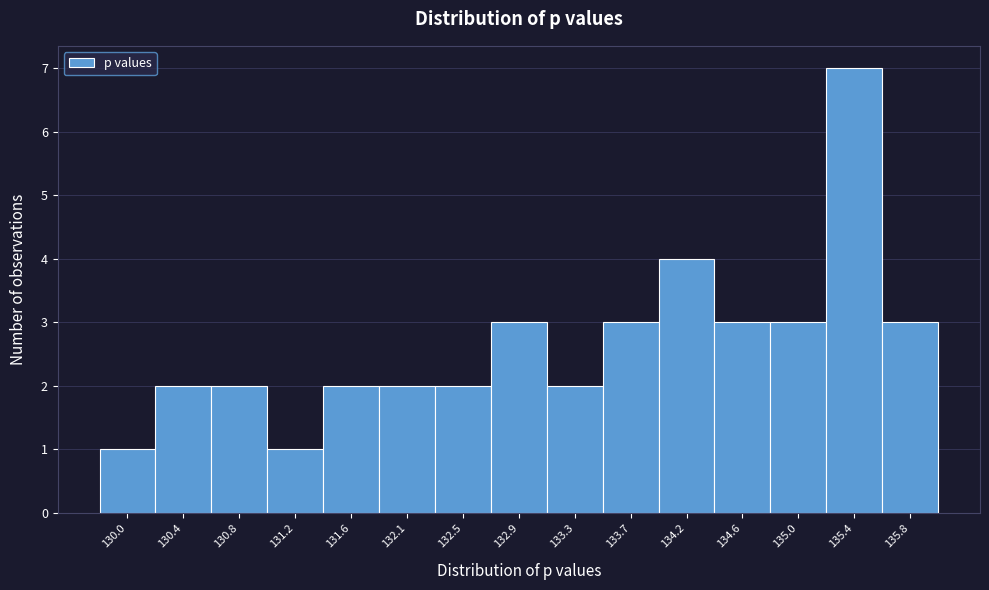

Reading left to right, transcribe all the data shown in this chart.

130.0=1	130.4=2	130.8=2	131.2=1	131.6=2	132.1=2	132.5=2	132.9=3	133.3=2	133.7=3	134.2=4	134.6=3	135.0=3	135.4=7	135.8=3